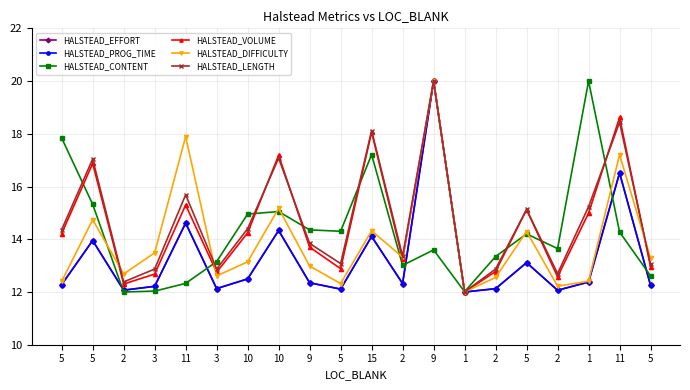

What is the average value of the HALSTEAD_PROG_TIME series?

13.3